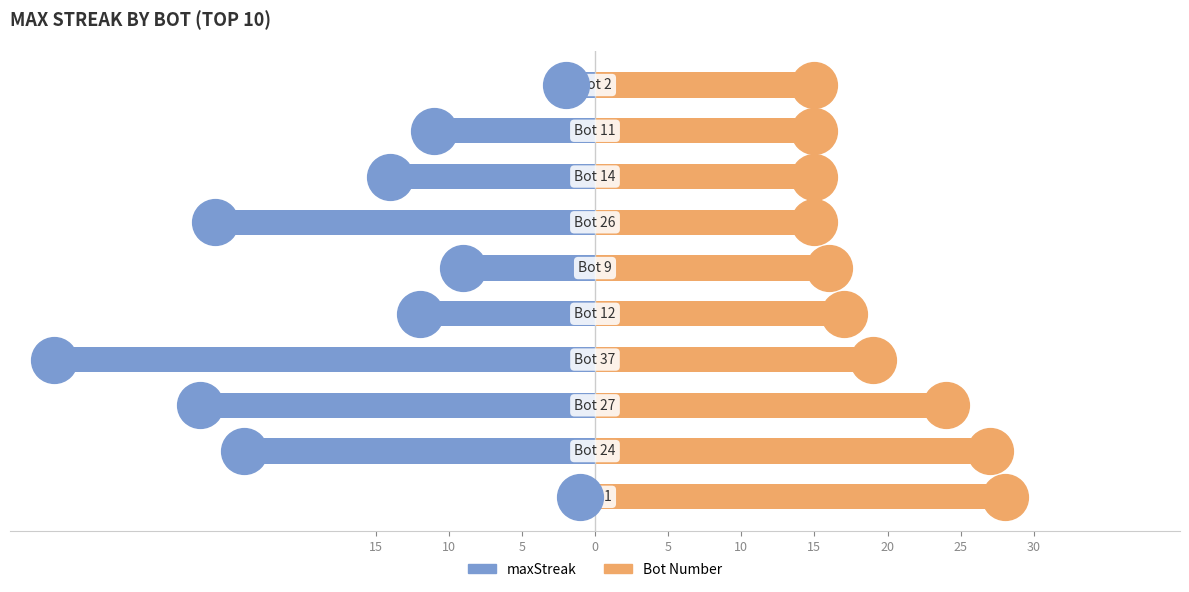

Reading left to right, what are all the values shown in this chart?

maxStreak: 15=-1	10=-24	5=-27	0=-37	5=-12	10=-9	15=-26	20=-14	25=-11	30=-2
Bot: 15=28	10=27	5=24	0=19	5=17	10=16	15=15	20=15	25=15	30=15